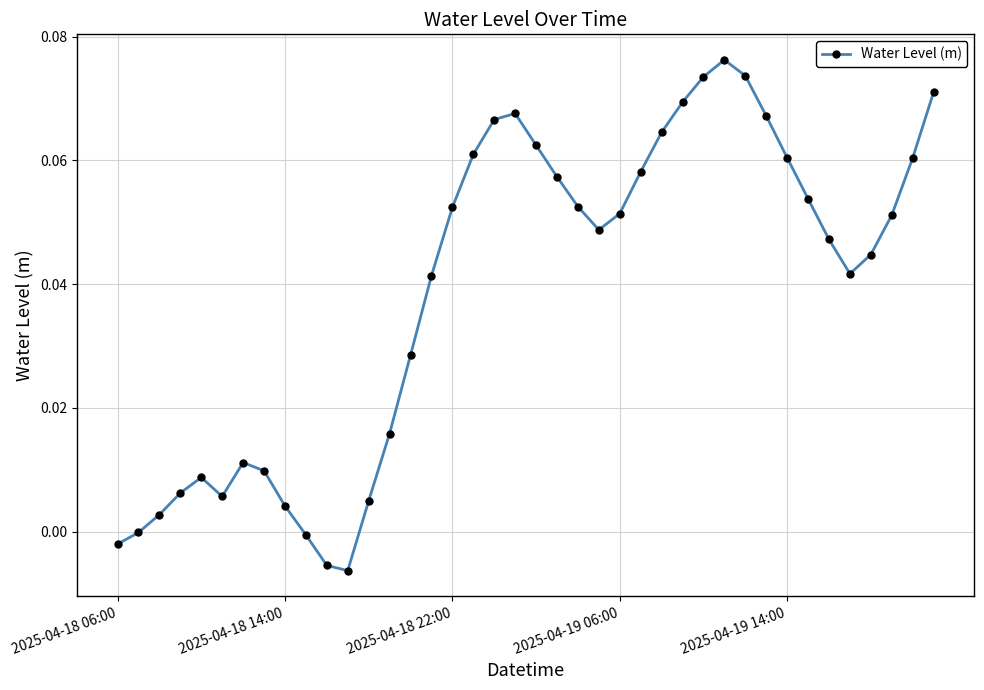

How many interior local peaks (higher than both neighbors) does the data have?

4